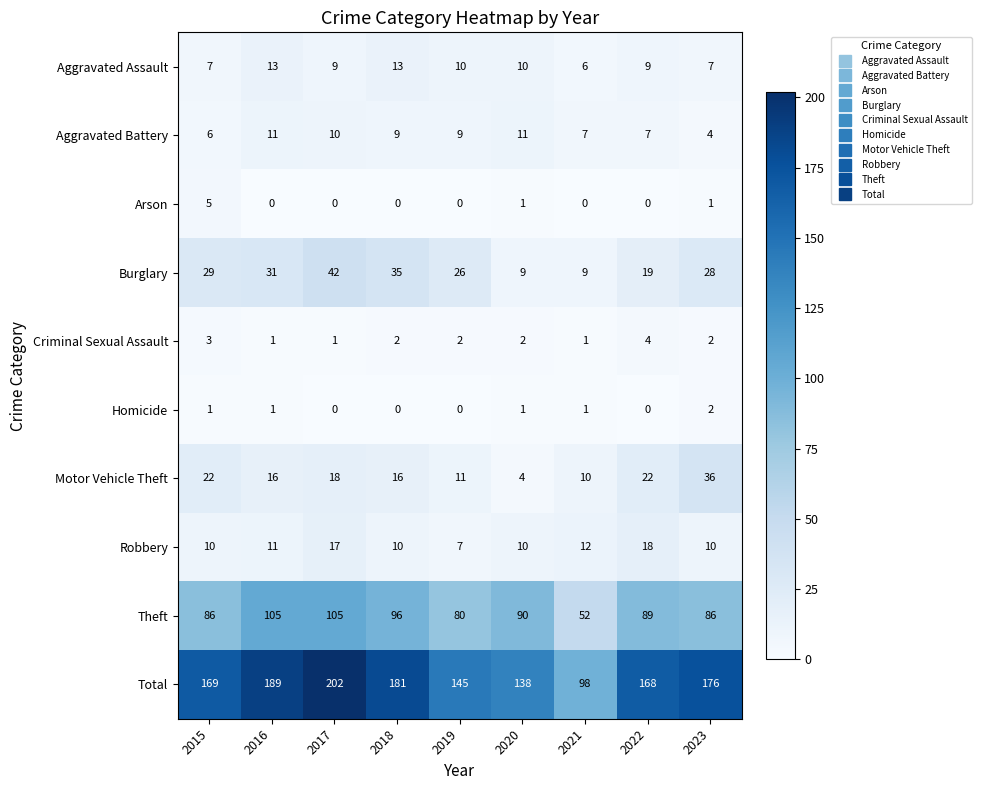

True or false: Criminal Sexual Assault has a value of 1 at 2017.

True